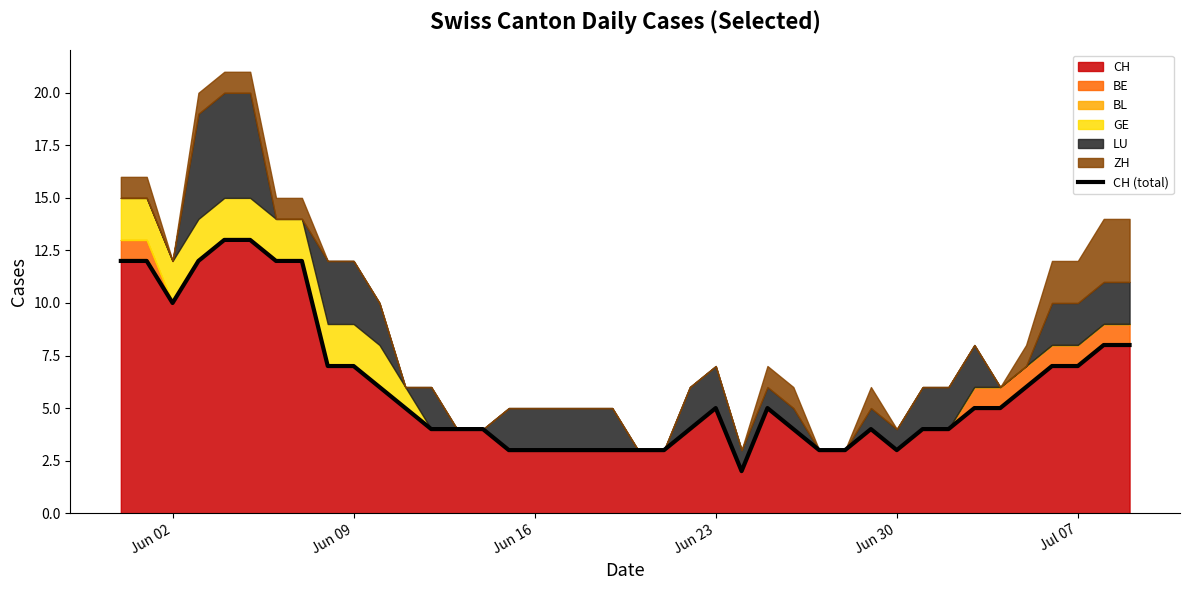

What is the difference between the maximum and minimum values?

11